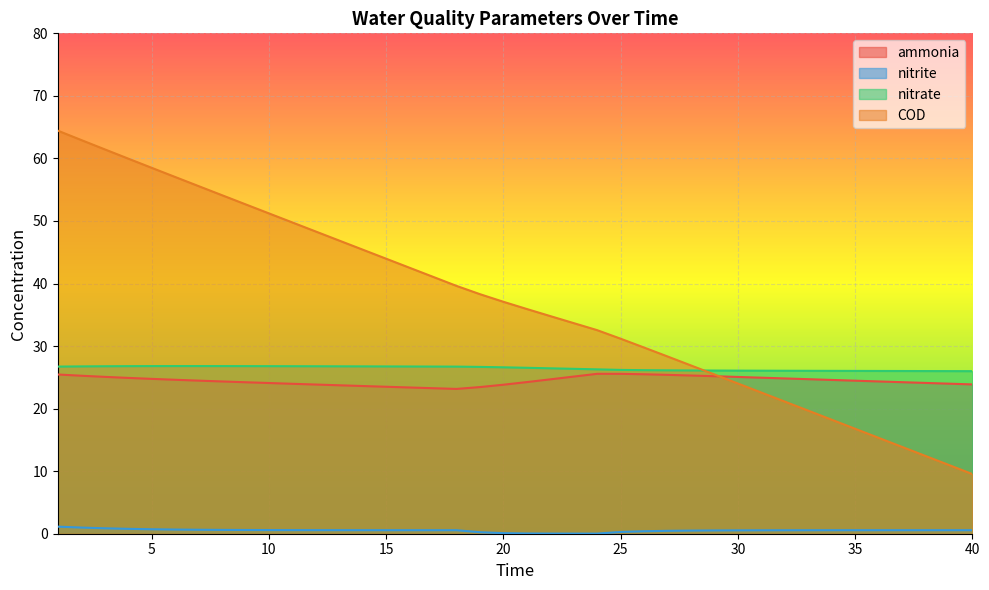

What is the value of the nitrate point at the 17th from the left?

26.7